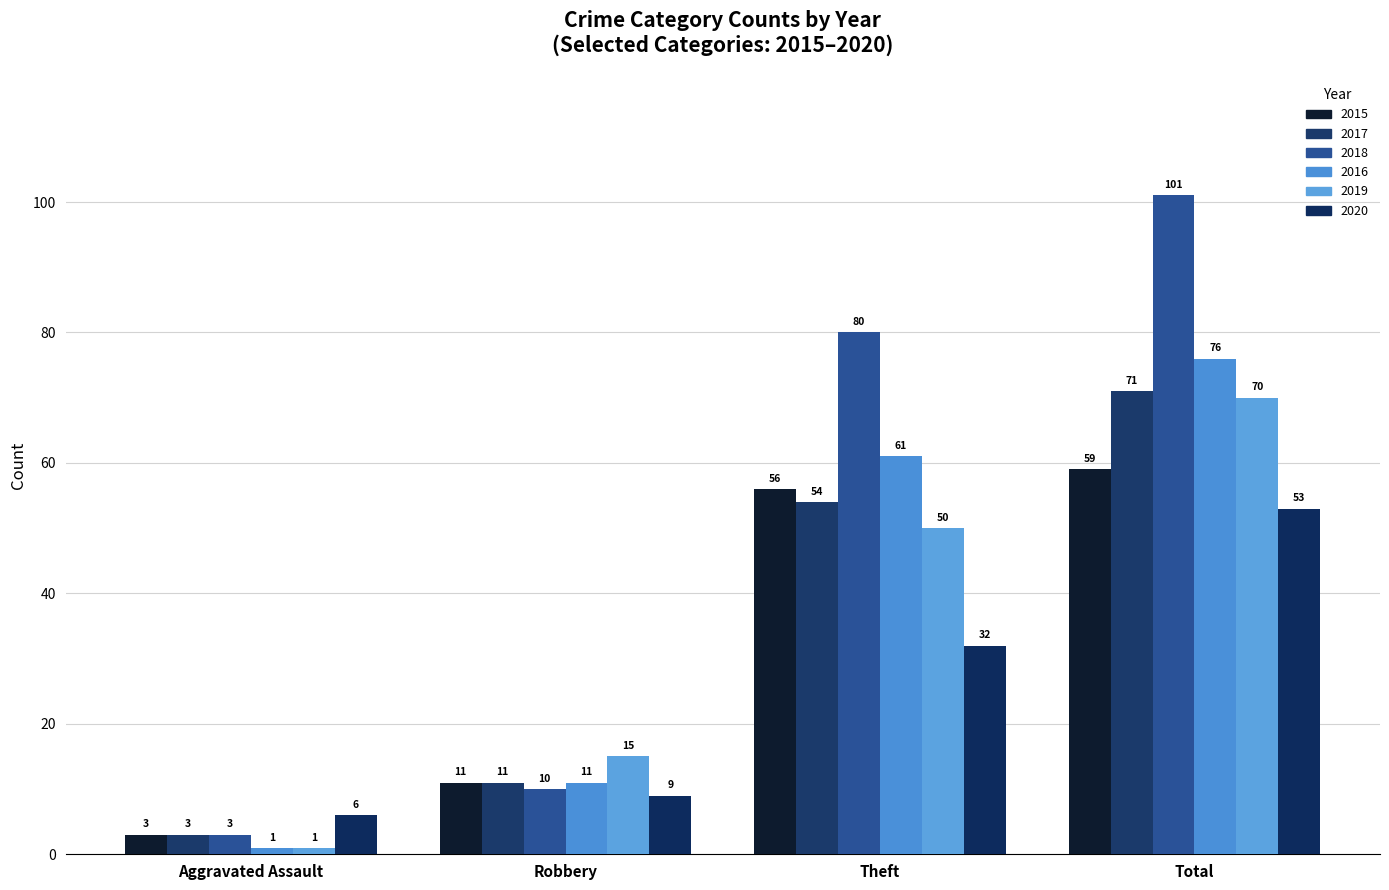

How many groups of bars are there?

4